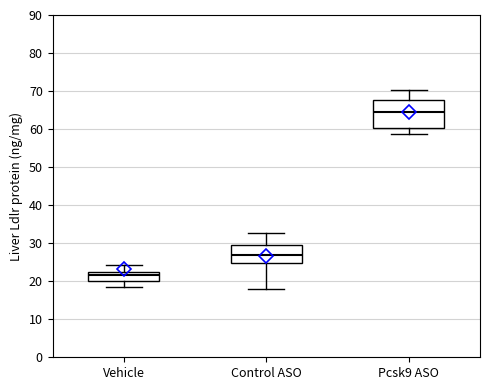

Where is the upper edge of the box for Control ASO on the y-axis? The values are not printed on the chart, so give them approximately, as read against the axis.

30